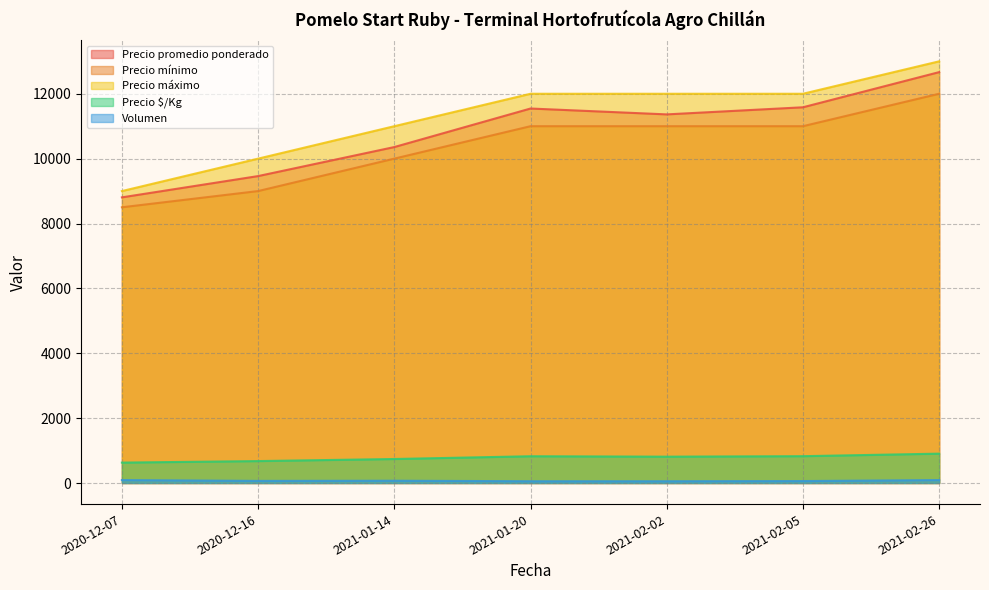

What is the minimum value for Precio promedio ponderado?

8806